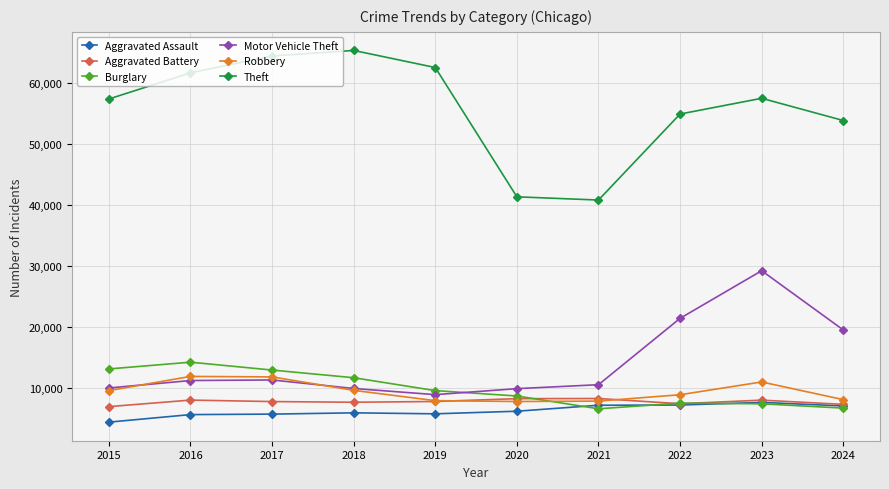

What is the average value of the Theft series?

55948